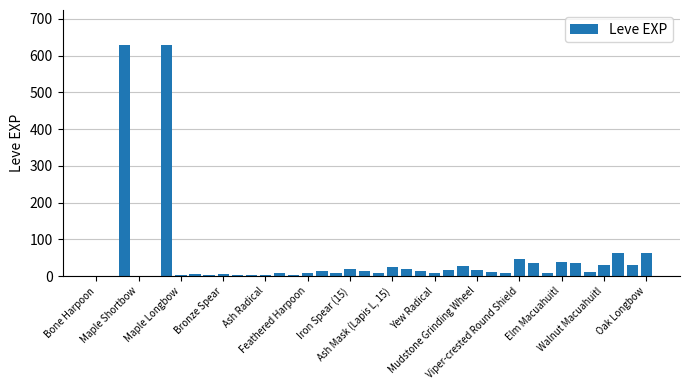

What is the greatest value displayed?

630